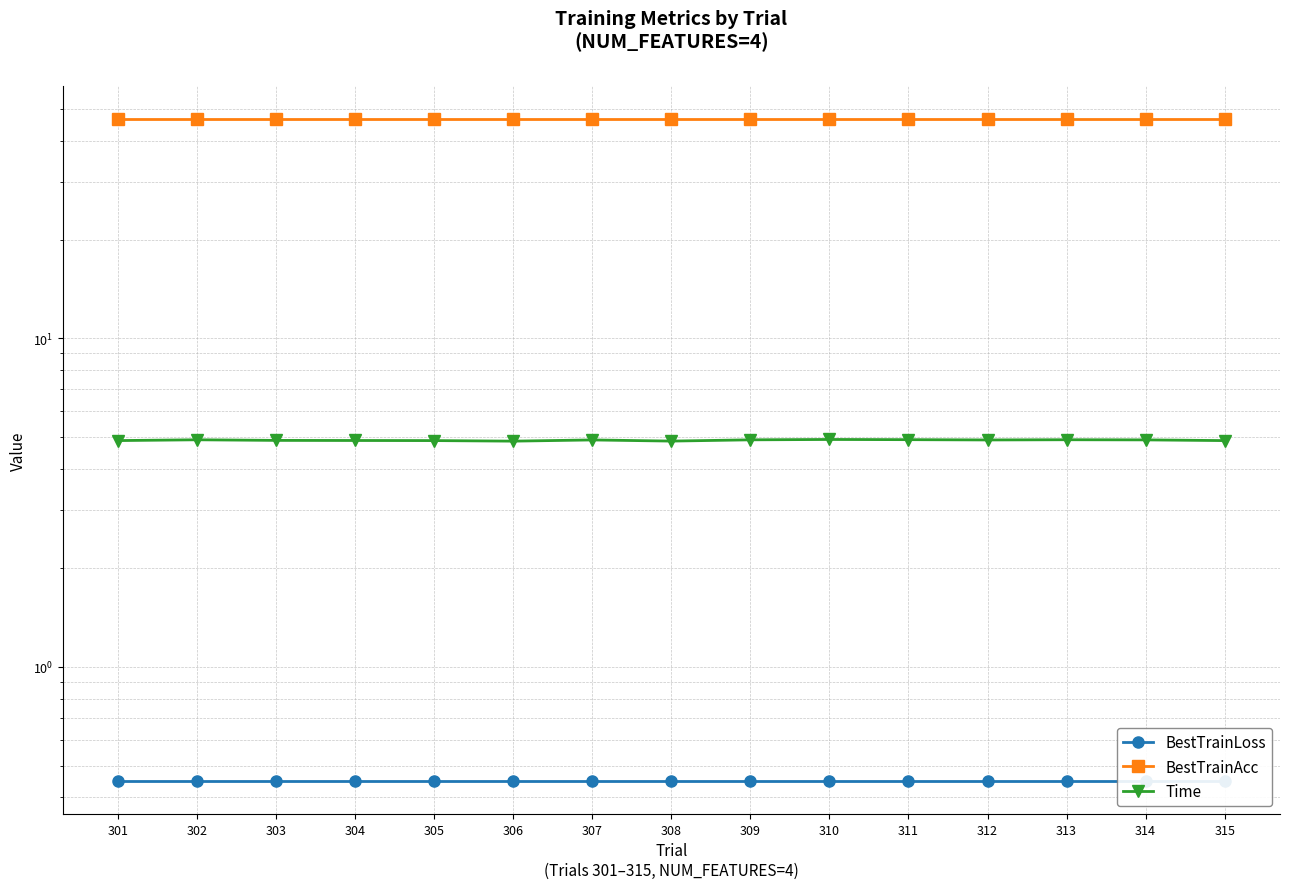

True or false: BestTrainAcc and Time cross at least once.

False